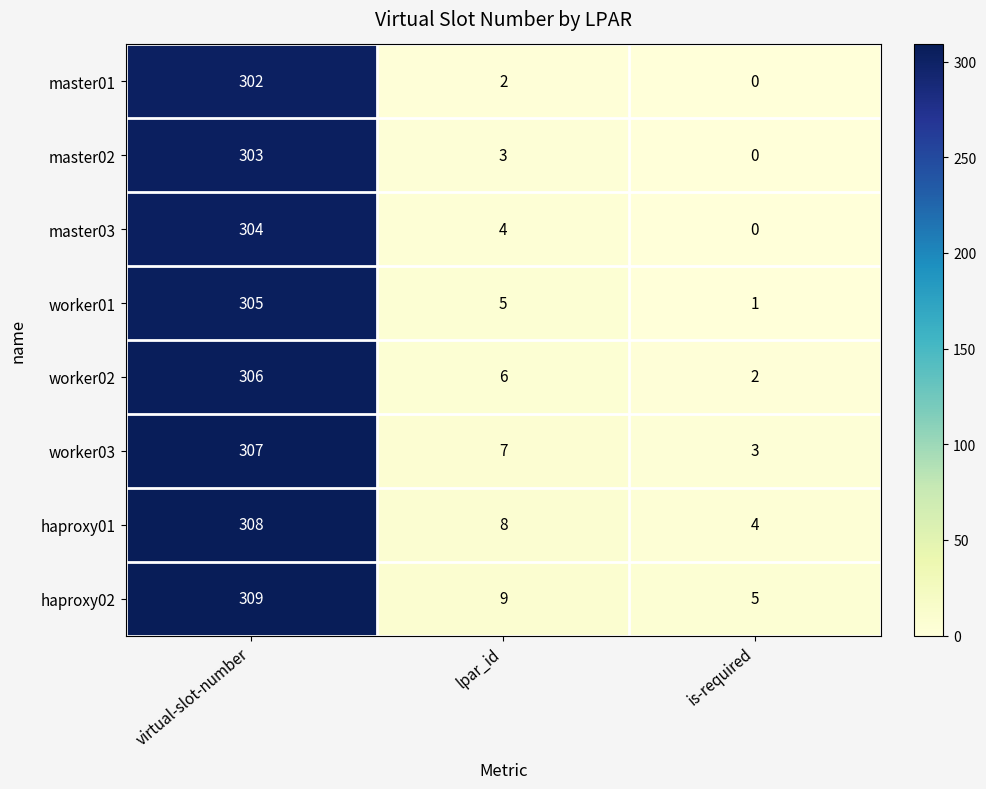

Reading left to right, what are all the values shown in this chart?

master01: virtual-slot-number=302	lpar_id=2	is-required=0
master02: virtual-slot-number=303	lpar_id=3	is-required=0
master03: virtual-slot-number=304	lpar_id=4	is-required=0
worker01: virtual-slot-number=305	lpar_id=5	is-required=1
worker02: virtual-slot-number=306	lpar_id=6	is-required=2
worker03: virtual-slot-number=307	lpar_id=7	is-required=3
haproxy01: virtual-slot-number=308	lpar_id=8	is-required=4
haproxy02: virtual-slot-number=309	lpar_id=9	is-required=5